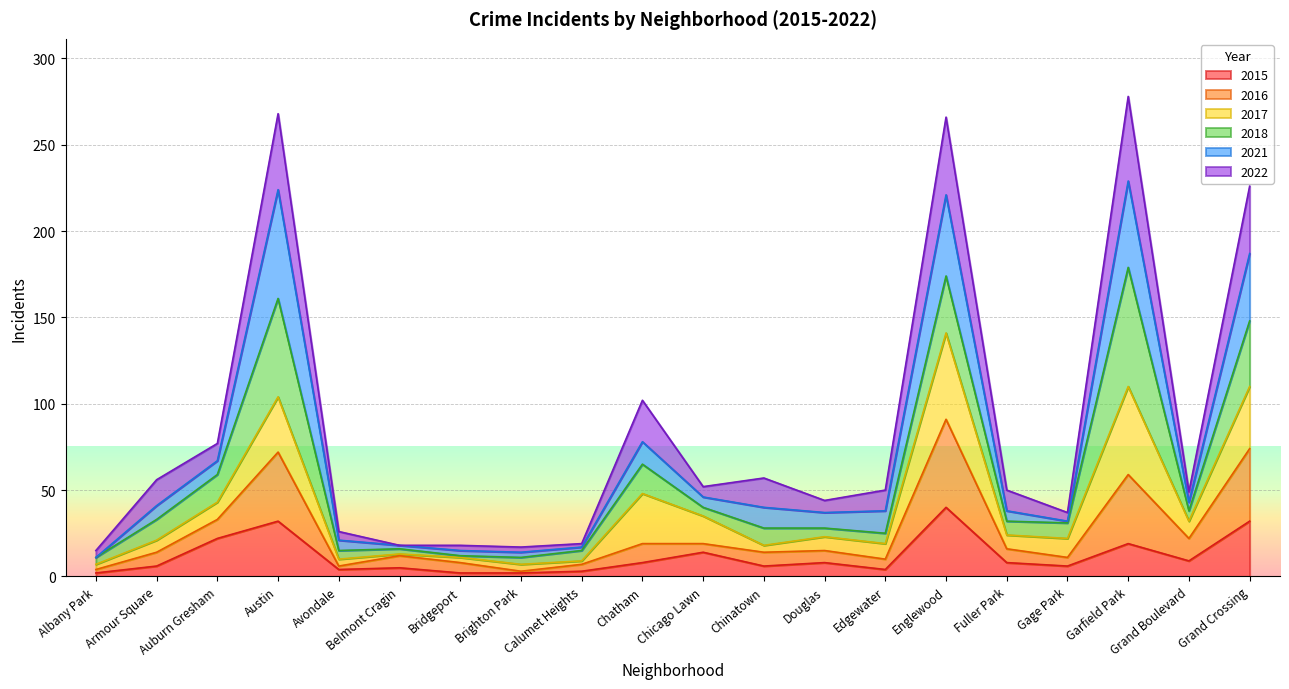

At which label does 2015 reach its peak?

Englewood